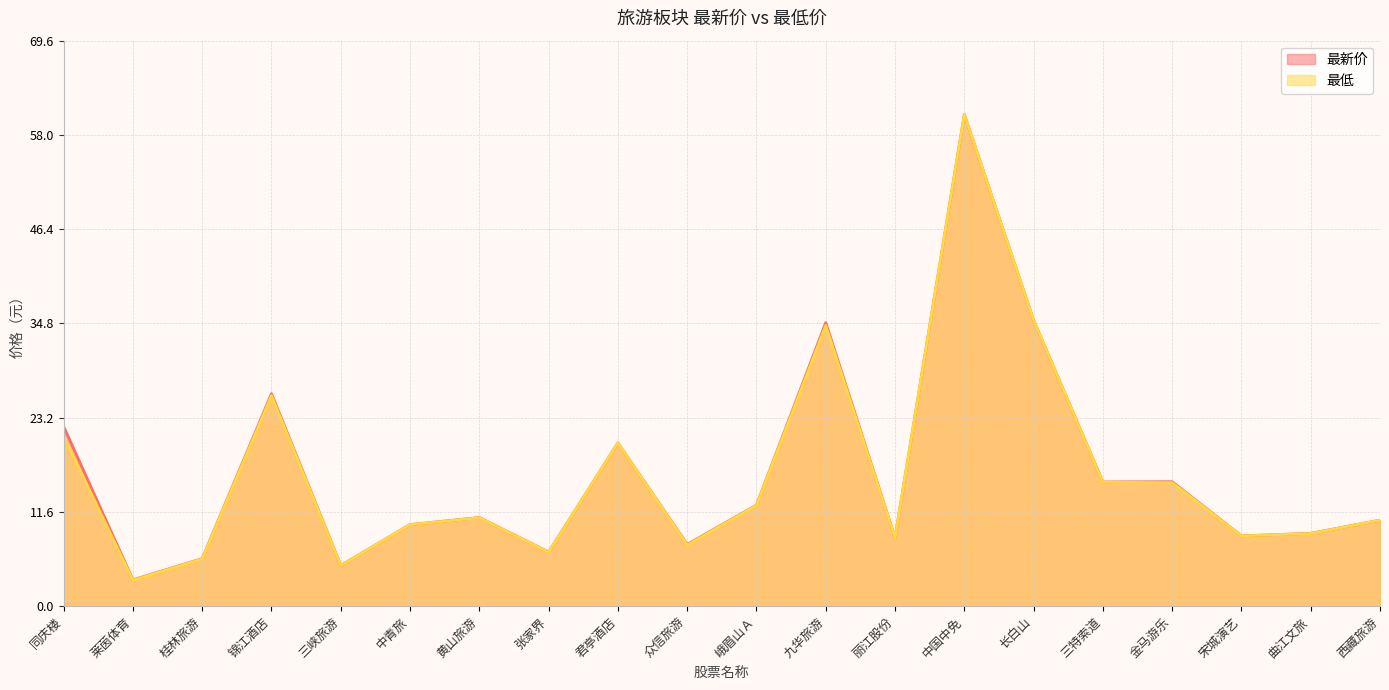

Reading right to left, extract all data points from this chart.

最新价: 10.6	9.0	8.7	15.3	15.3	35.2	60.5	8.4	34.9	12.4	7.6	20.1	6.7	10.9	10.0	5.0	26.2	5.9	3.2	22.1
最低: 10.6	8.9	8.7	15.2	15.3	35.2	60.5	8.4	34.5	12.4	7.5	20.1	6.6	10.9	10.0	5.0	25.9	5.8	3.2	20.9